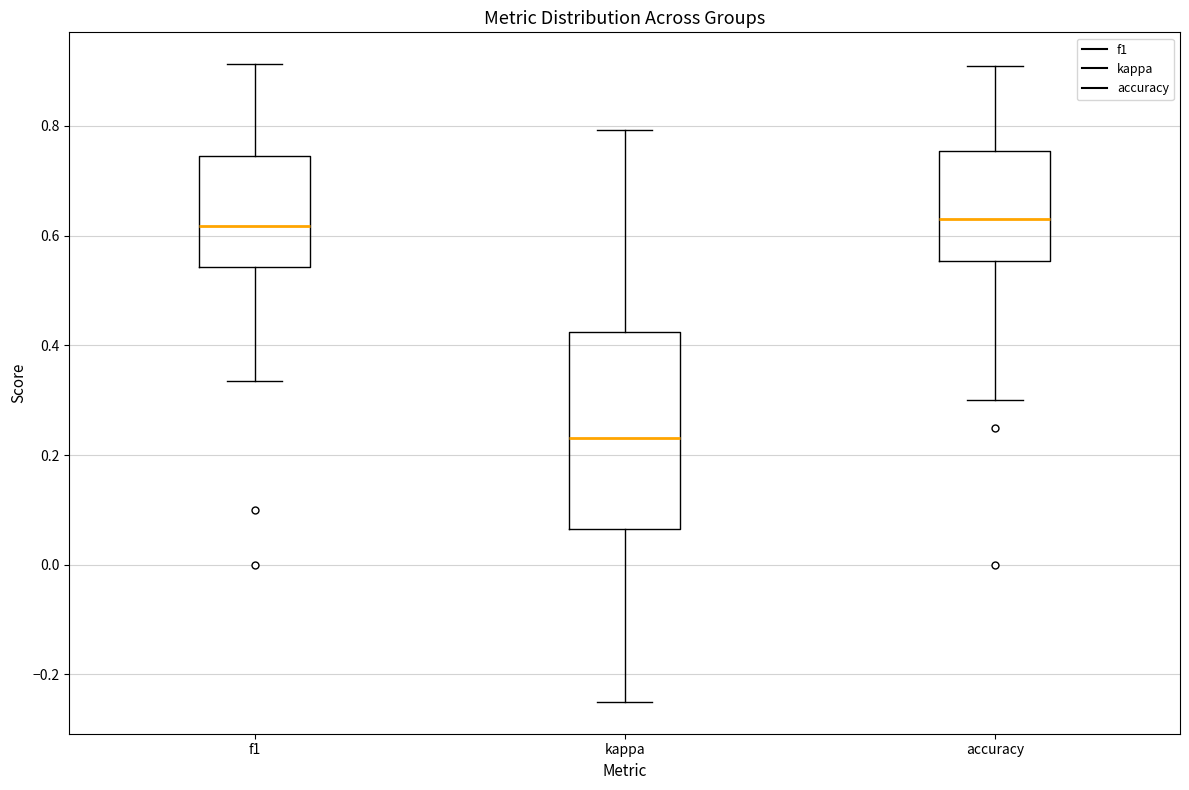

Reading left to right, transcribe this box plot: for each box, give where its median line is, the range the box spans, and where its two whiskers end, as read against the y-axis. The values are not printed on the chart, so give them approximately, as read against the axis.

f1: median 0.62, box 0.54 to 0.74, whiskers 0.34 to 0.92
kappa: median 0.24, box 0.06 to 0.42, whiskers -0.24 to 0.80
accuracy: median 0.64, box 0.56 to 0.76, whiskers 0.30 to 0.90